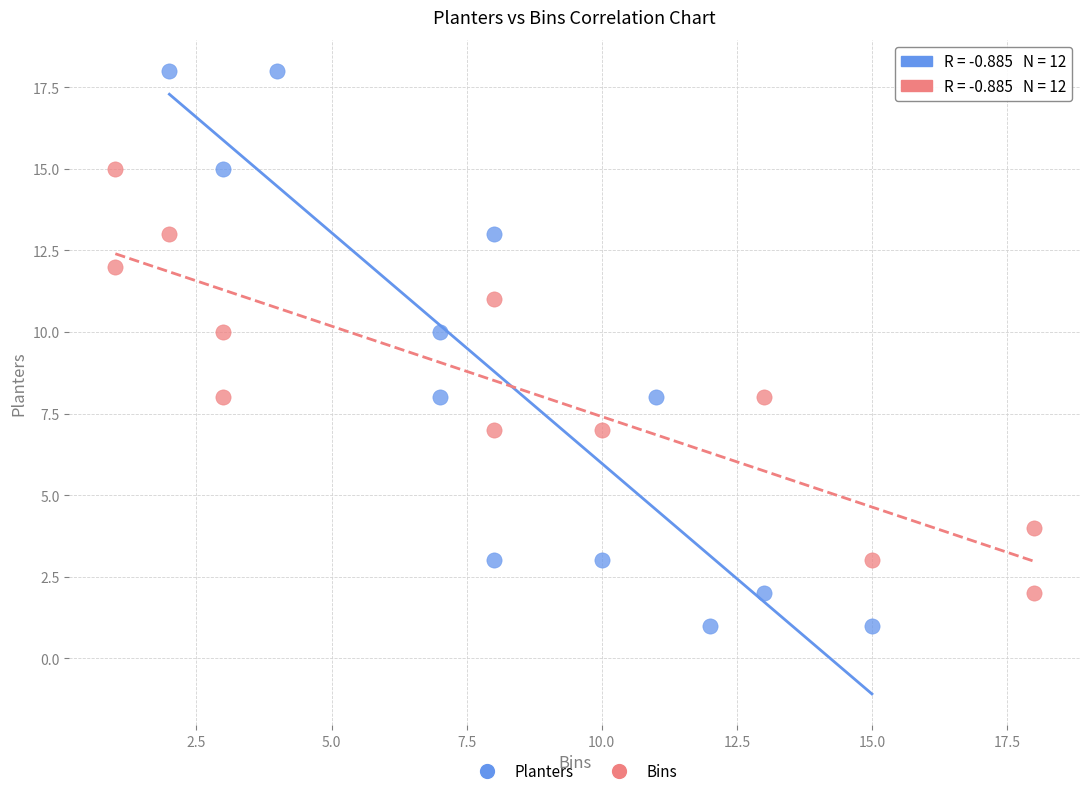

Which series has the widest spread of Y values?

Planters